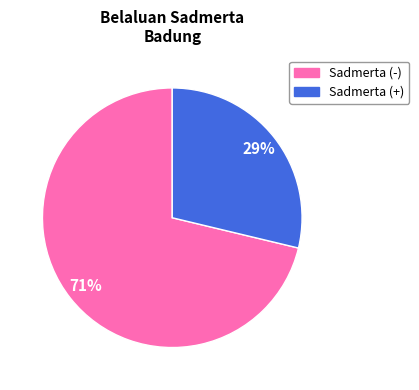

To the nearest percent, what is the average slice percentage?

50%